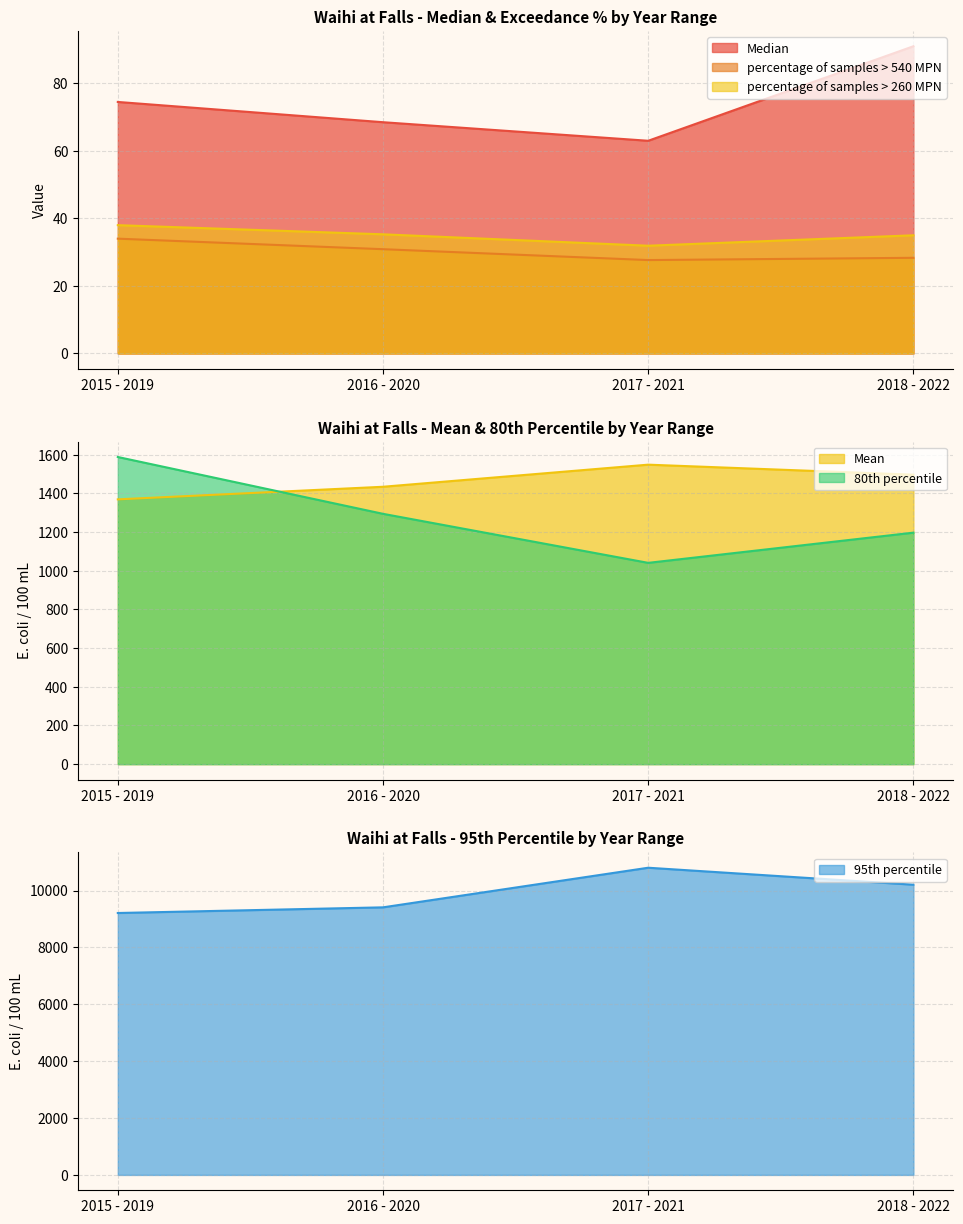

Is the value of Mean at 2017 - 2021 greater than the value of 80th percentile at 2015 - 2019?

No